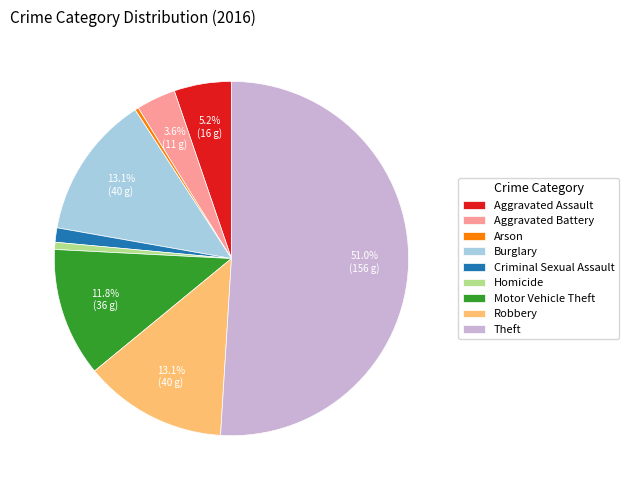

How many slices are in this pie chart?

9